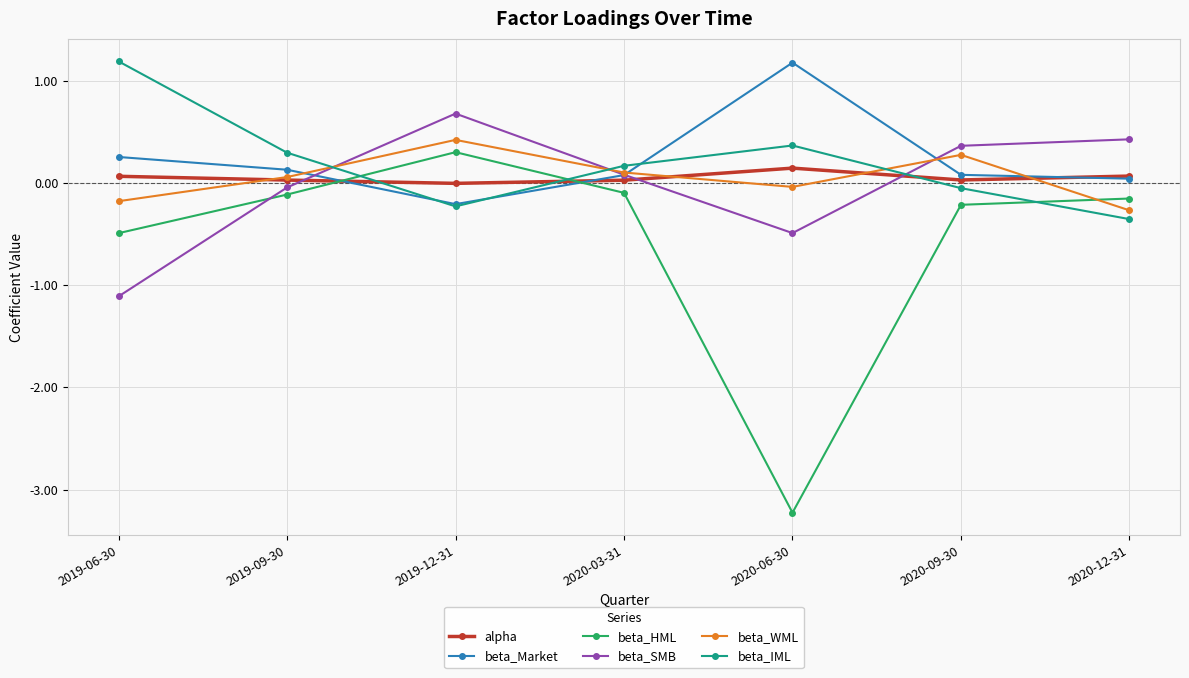

What is the sum of the beta_SMB values at 2019-12-31 and 2019-09-30?

0.6